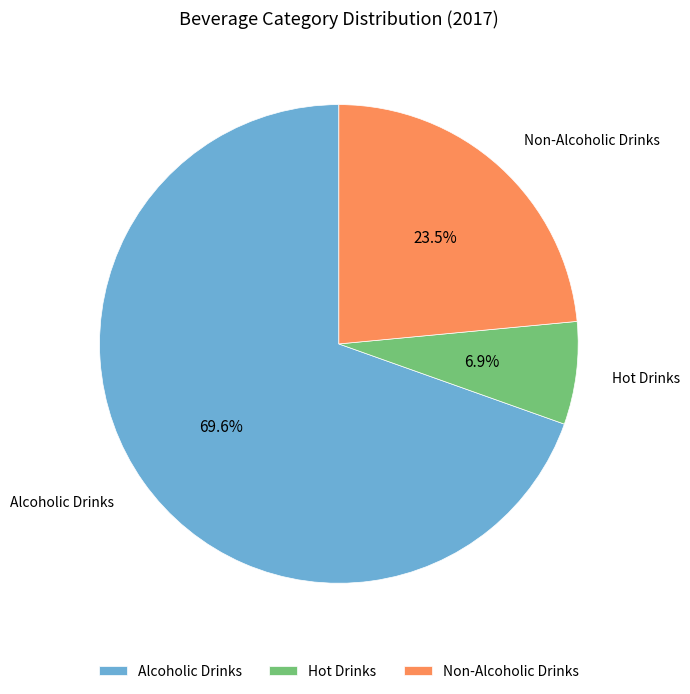

What is the smallest slice in the pie chart?

Hot Drinks